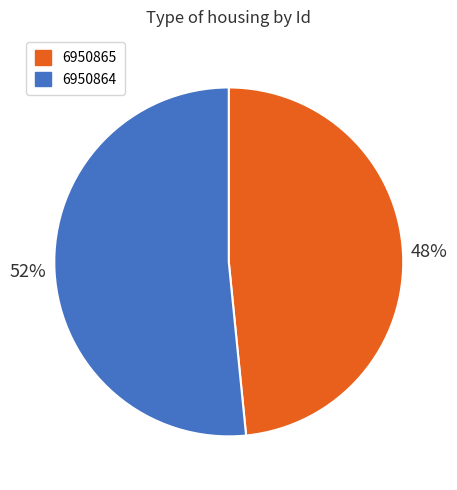

How many segments does this pie chart have?

2